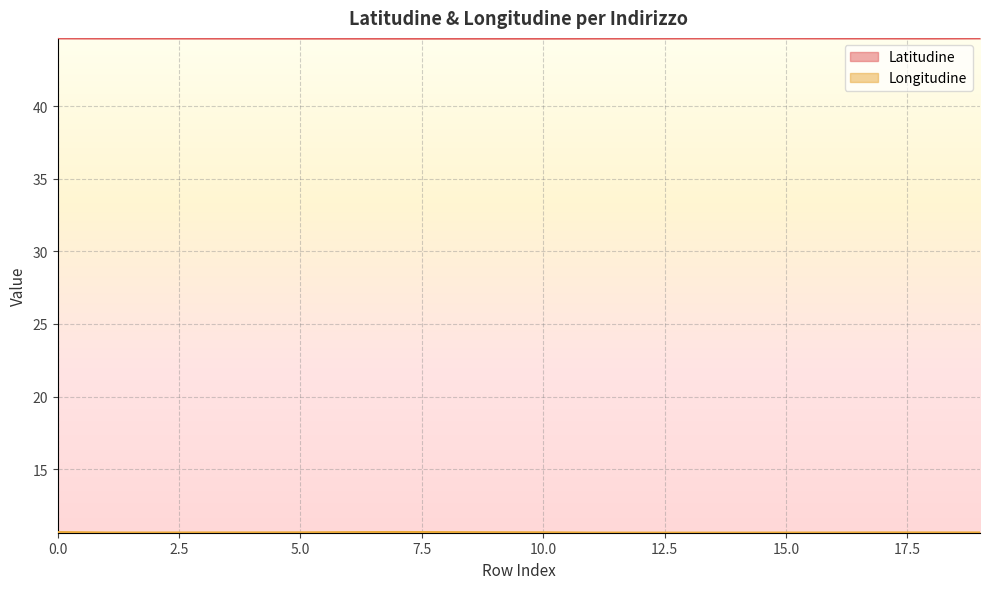

What is the sum of all Longitudine values?

212.7